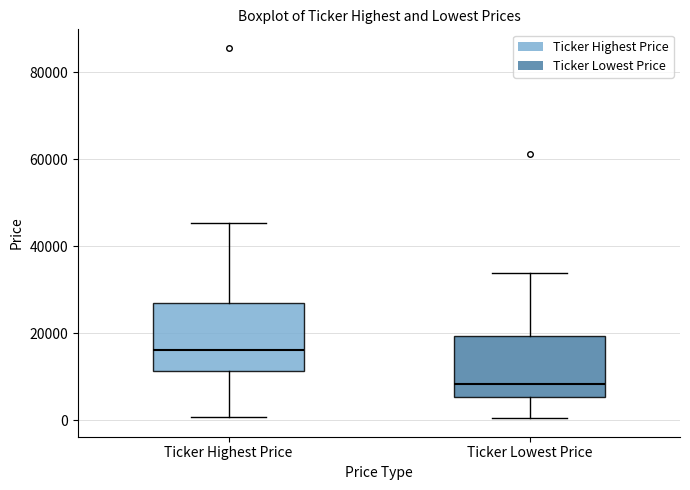

Reading left to right, read every box against the y-axis: the position of its median line, the range the box covers, and the ends of its whiskers. The values are not printed on the chart, so give them approximately, as read against the axis.

Ticker Highest Price: median 16000, box 12000 to 26000, whiskers 0 to 46000
Ticker Lowest Price: median 8000, box 6000 to 20000, whiskers 0 to 34000